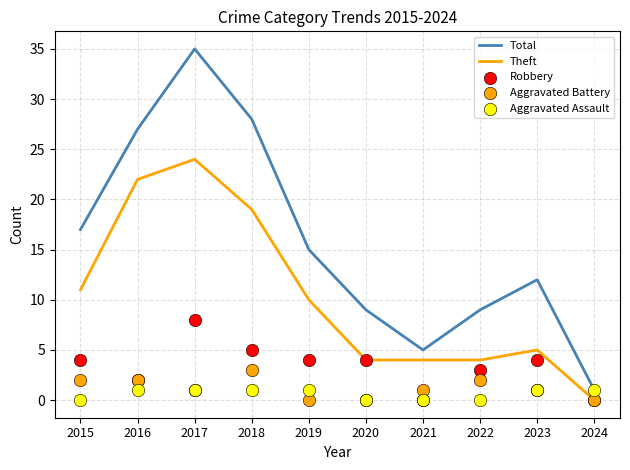

Which series reaches the minimum Y coordinate?

Theft